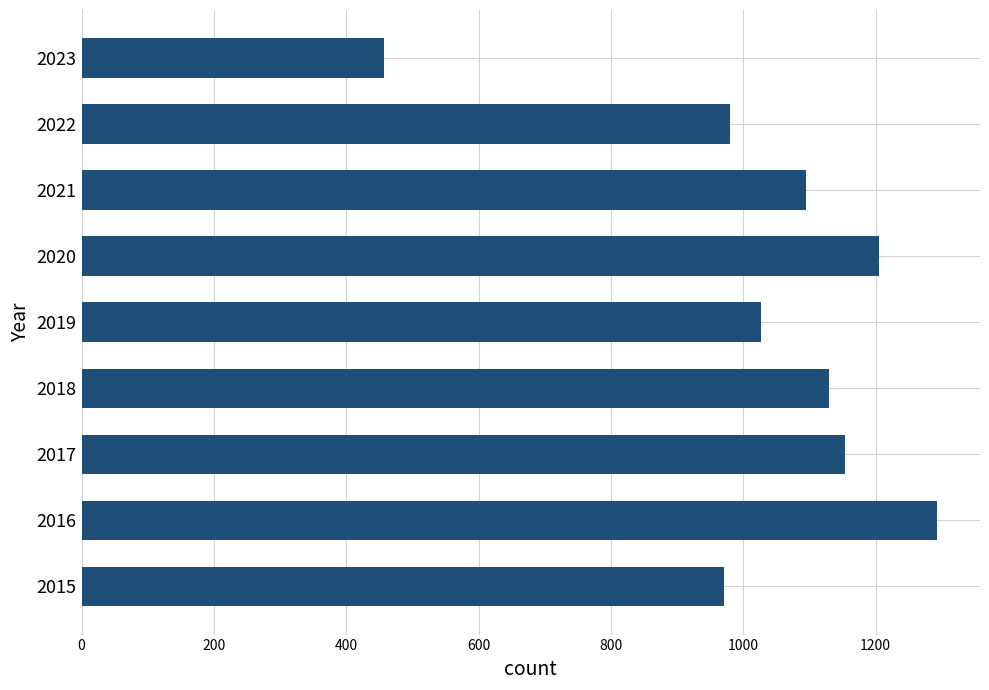

The chart shows a value of 457 at 2023. True or false?

True